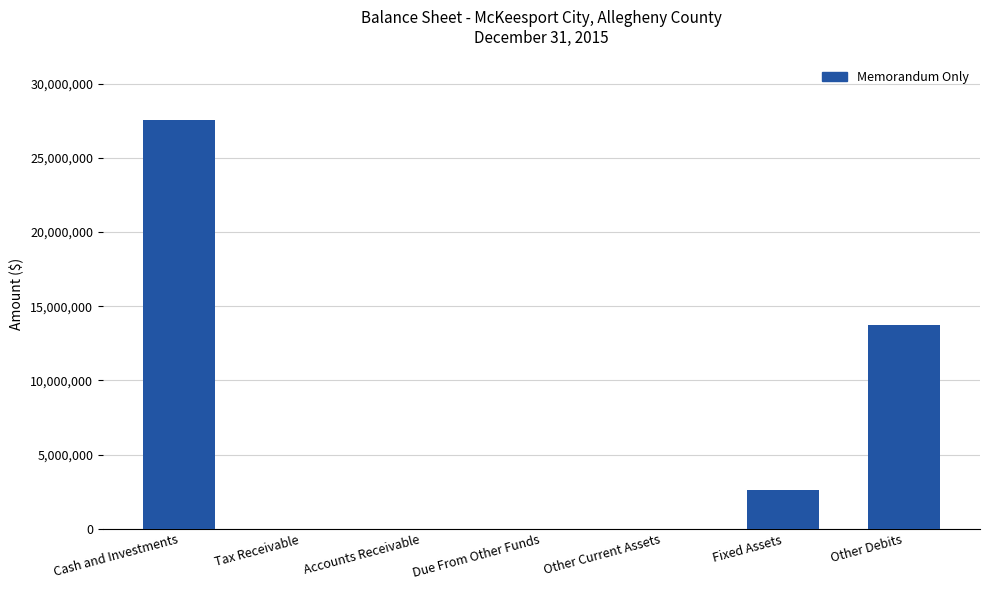

The value at Tax Receivable is 13906822. True or false?

False